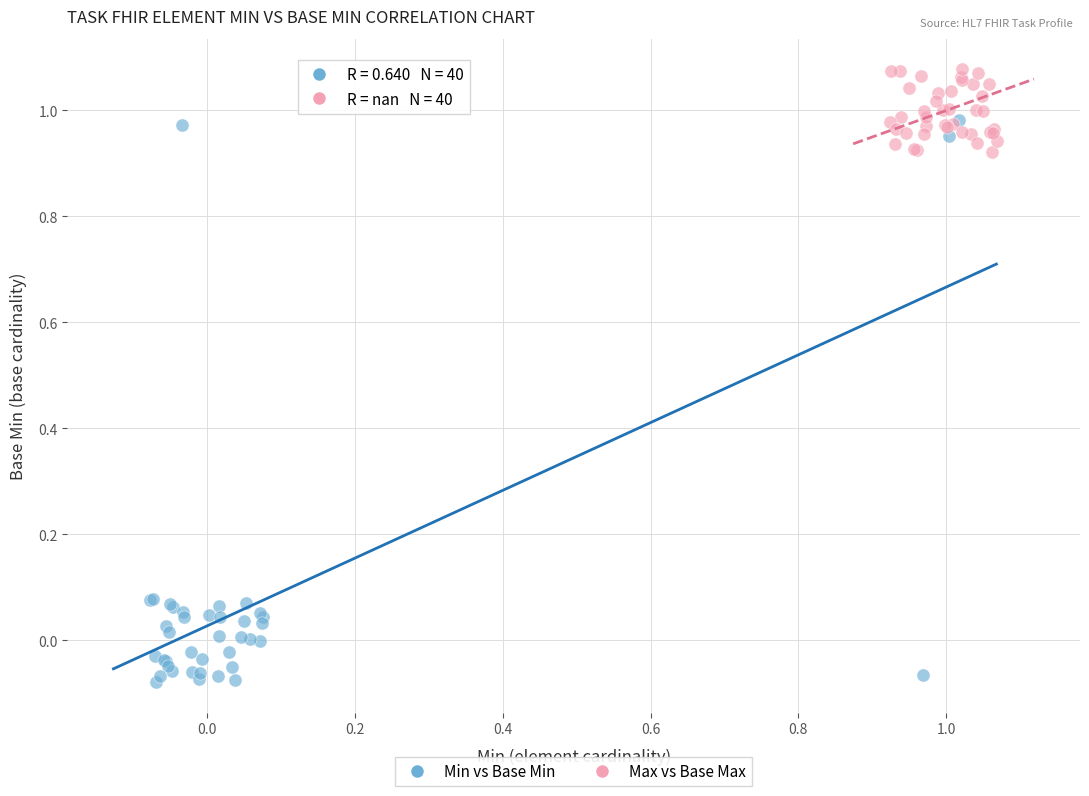

Which series has the widest spread of Y values?

Min vs Base Min